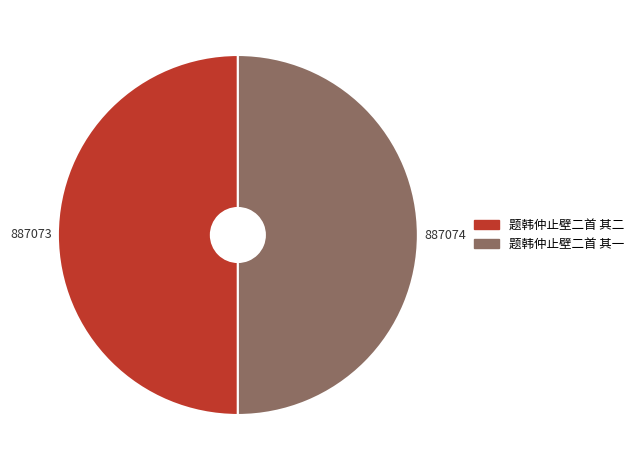

Do 题韩仲止壁二首 其一 and 题韩仲止壁二首 其二 together represent more than half of the pie?

Yes